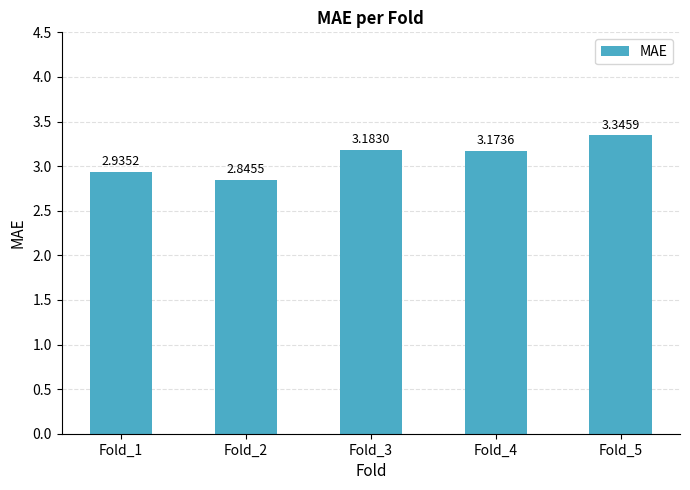

What is the change in value from Fold_1 to Fold_5?

+0.4